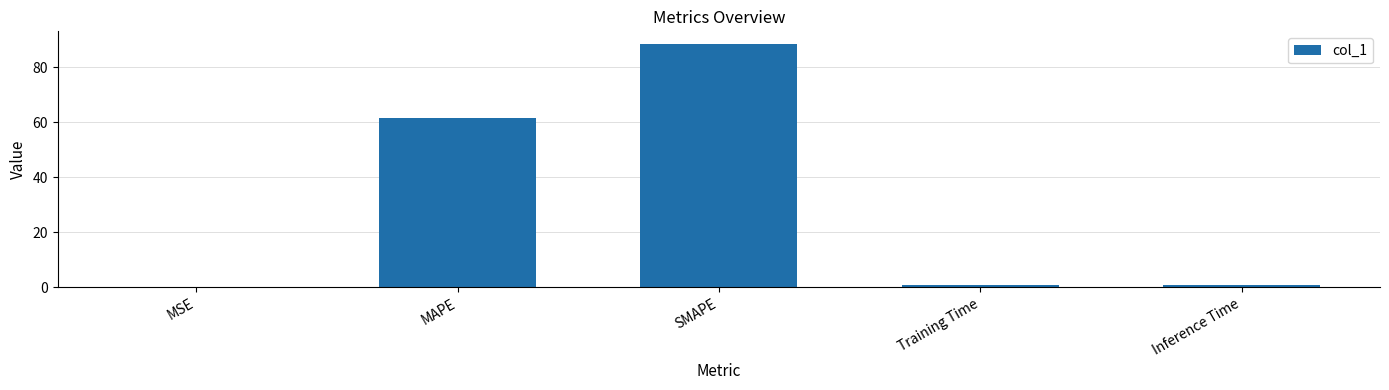

True or false: the data shows 0.0 at MSE.

True